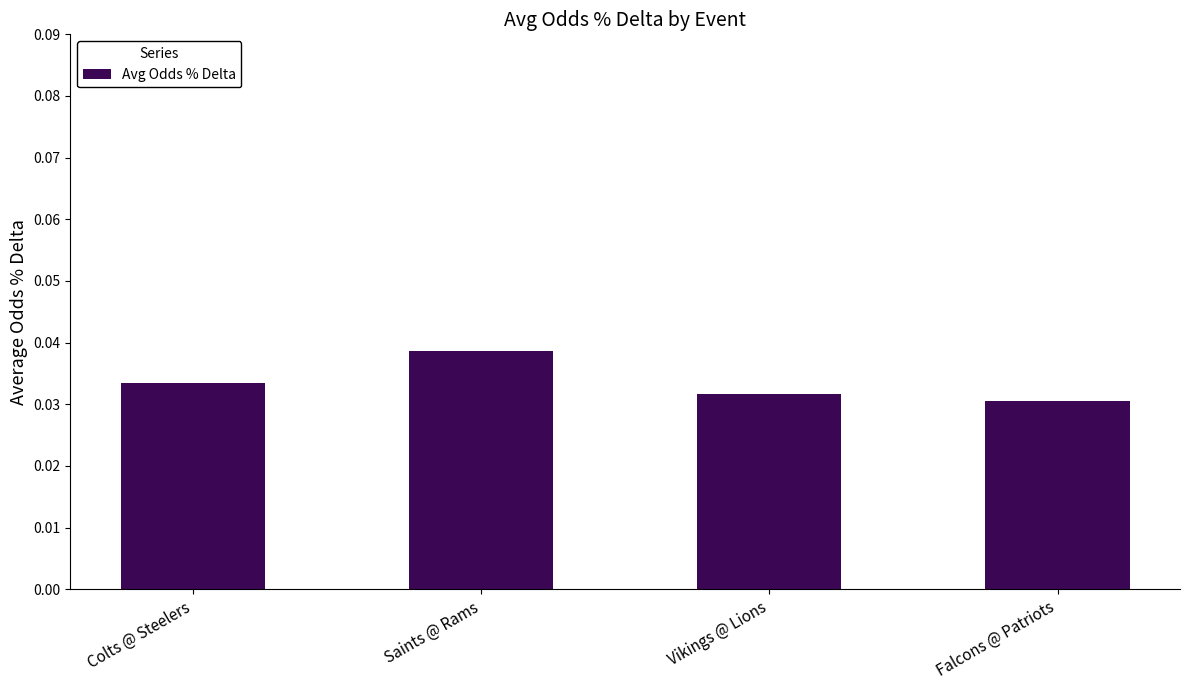

The chart shows a value of 0.1 at Saints @ Rams. True or false?

False